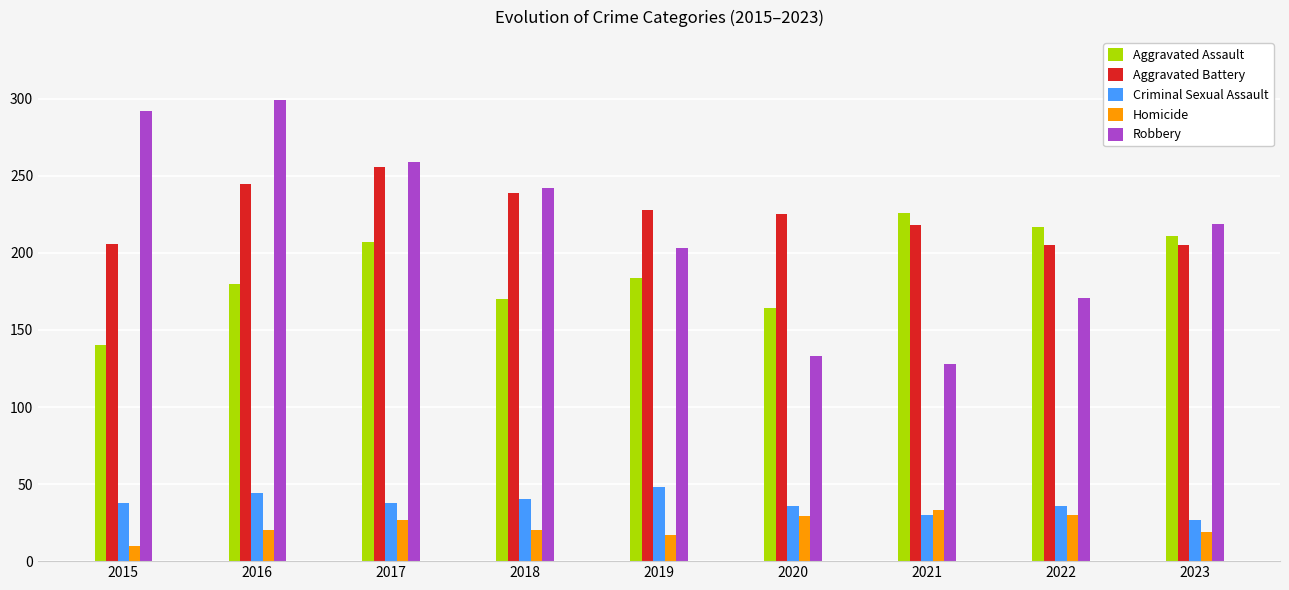

Which series changed the most between 2020 and 2021?

Aggravated Assault